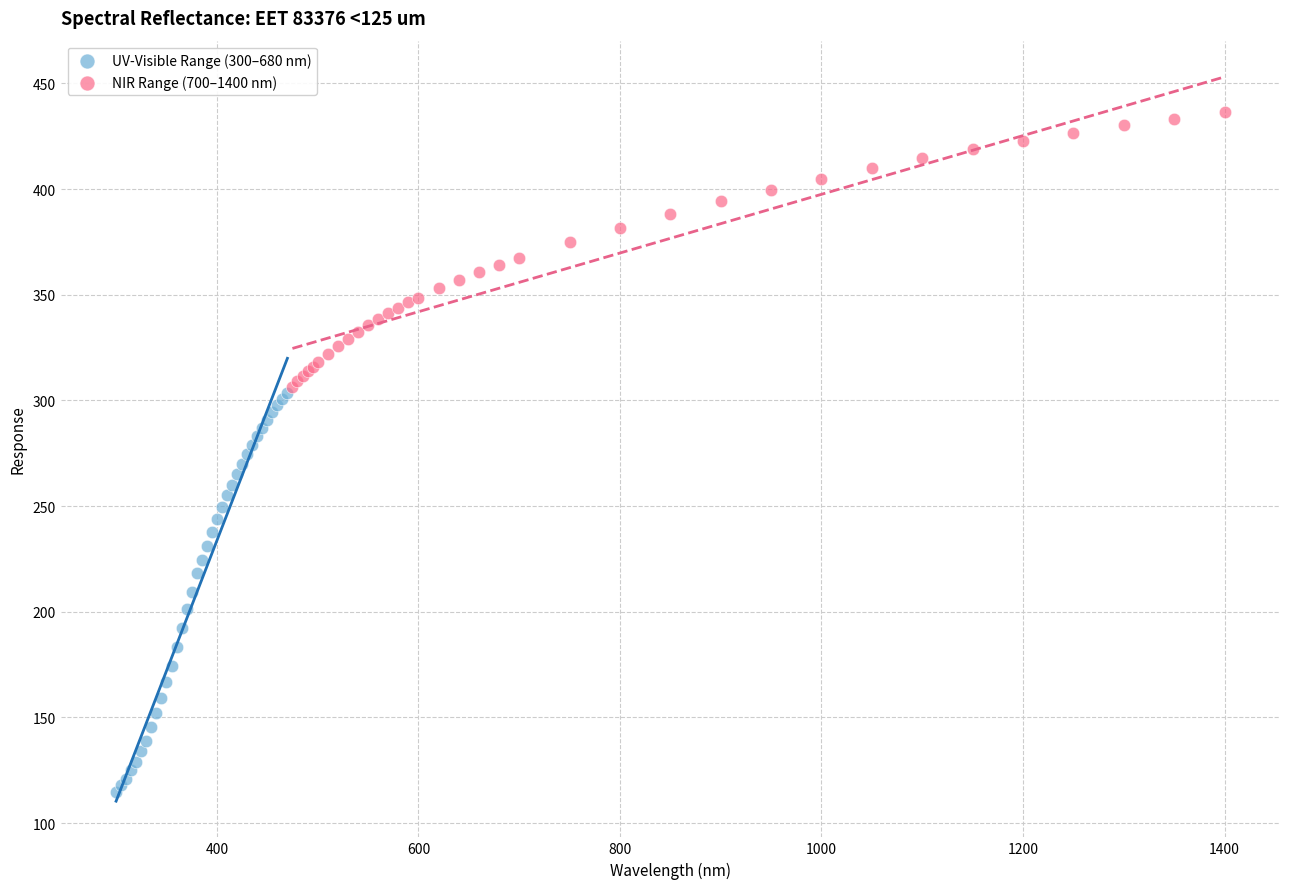

Which series has the largest Y range (max minus min)?

UV-Visible Range (300–680 nm)